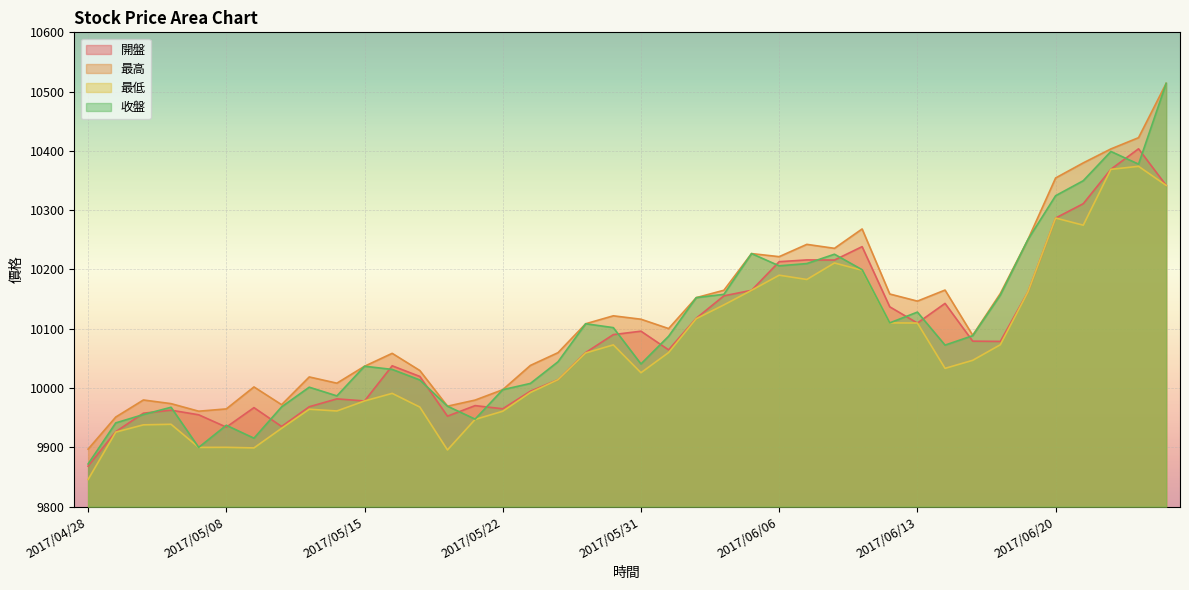

List the series in order of their peak value, highest first.

最高, 收盤, 開盤, 最低